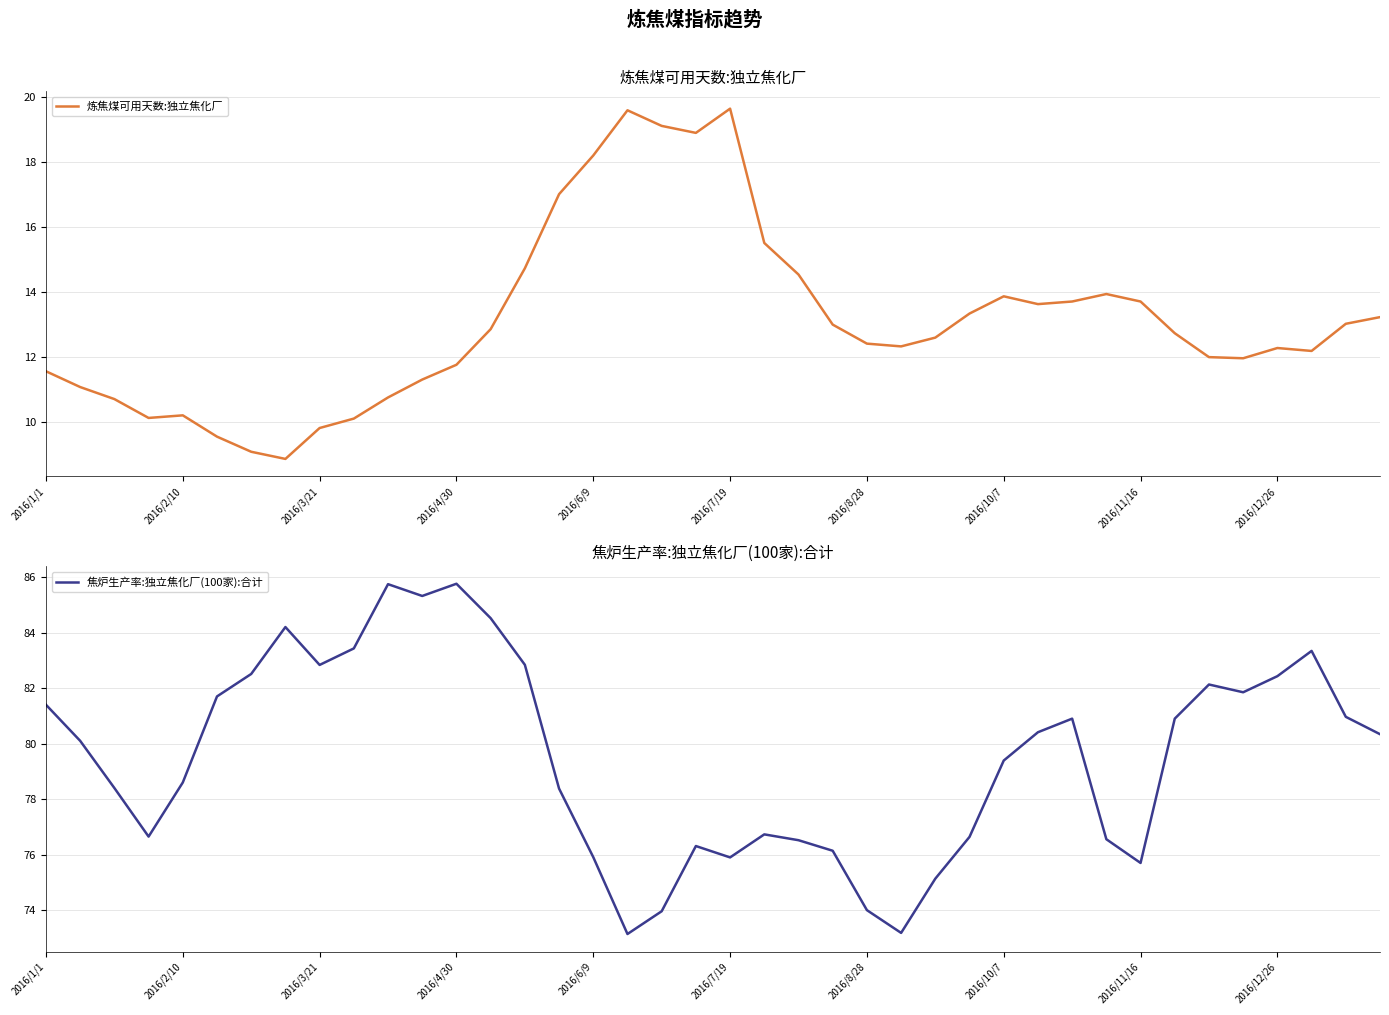

How many data points in 炼焦煤可用天数:独立焦化厂 are above 12?

25